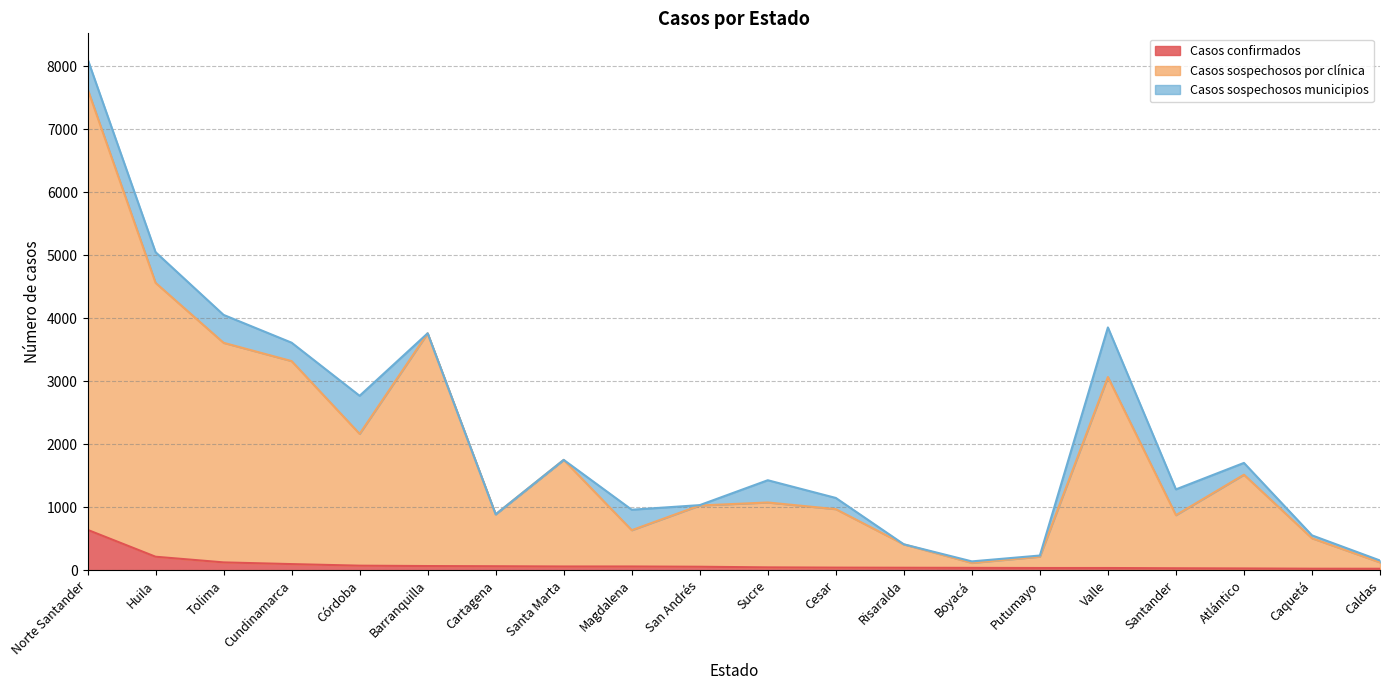

What is the highest value of the Casos confirmados series?

641